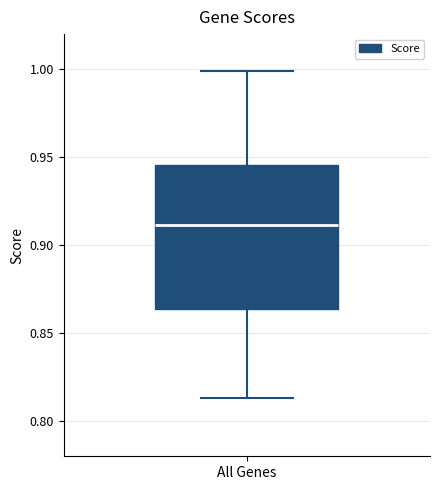

Transcribe this box plot: give where the median line is, the range the box spans, and where the two whiskers end, as read against the y-axis. The values are not printed on the chart, so give them approximately, as read against the axis.

median 0.910, box 0.865 to 0.945, whiskers 0.815 to 1.000